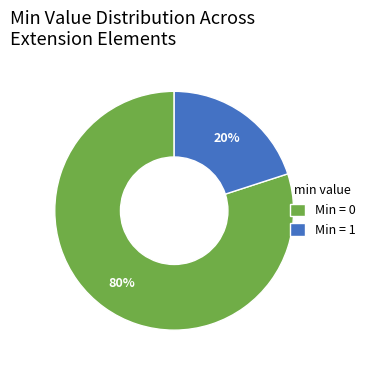

To the nearest percent, what is the difference between the largest and smallest slice percentages?

60%